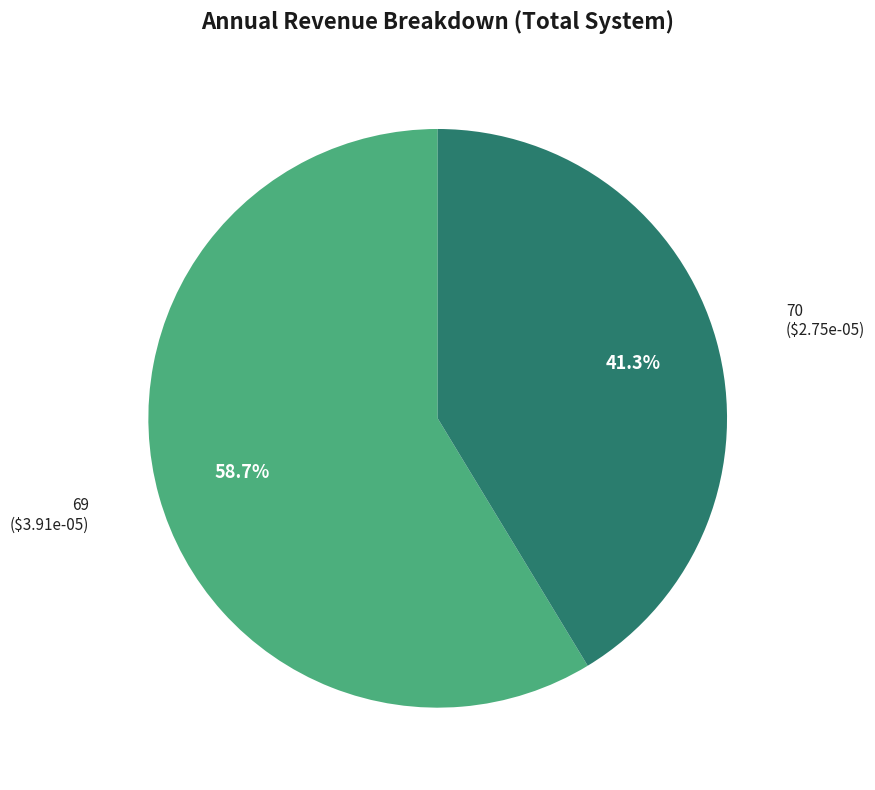

What percentage do 70 and 69 together represent?

100.0%